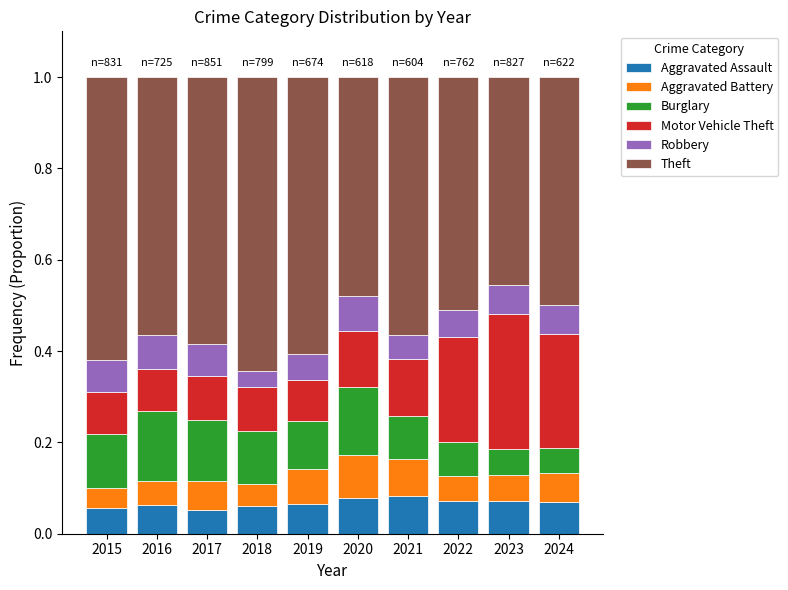

What is the sum of all Aggravated Assault values?

0.7